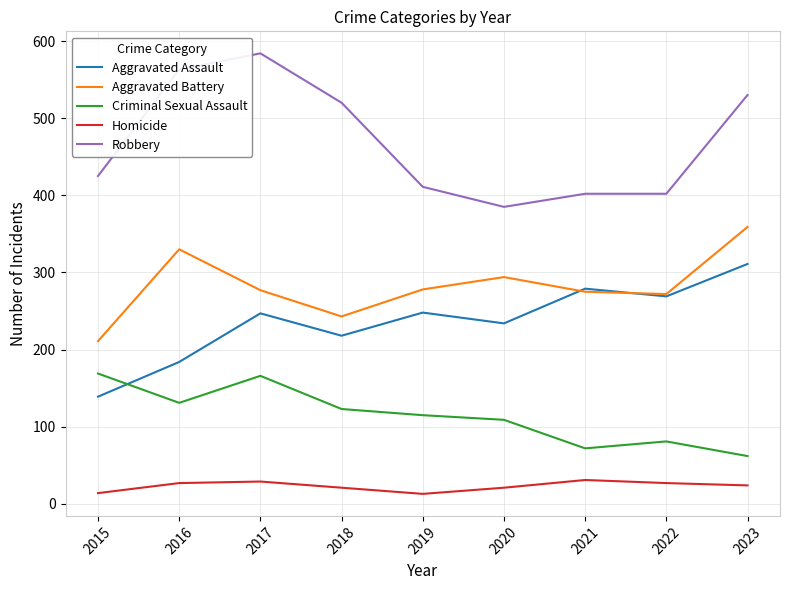

What is the difference between the highest and lowest values at 2023?

506